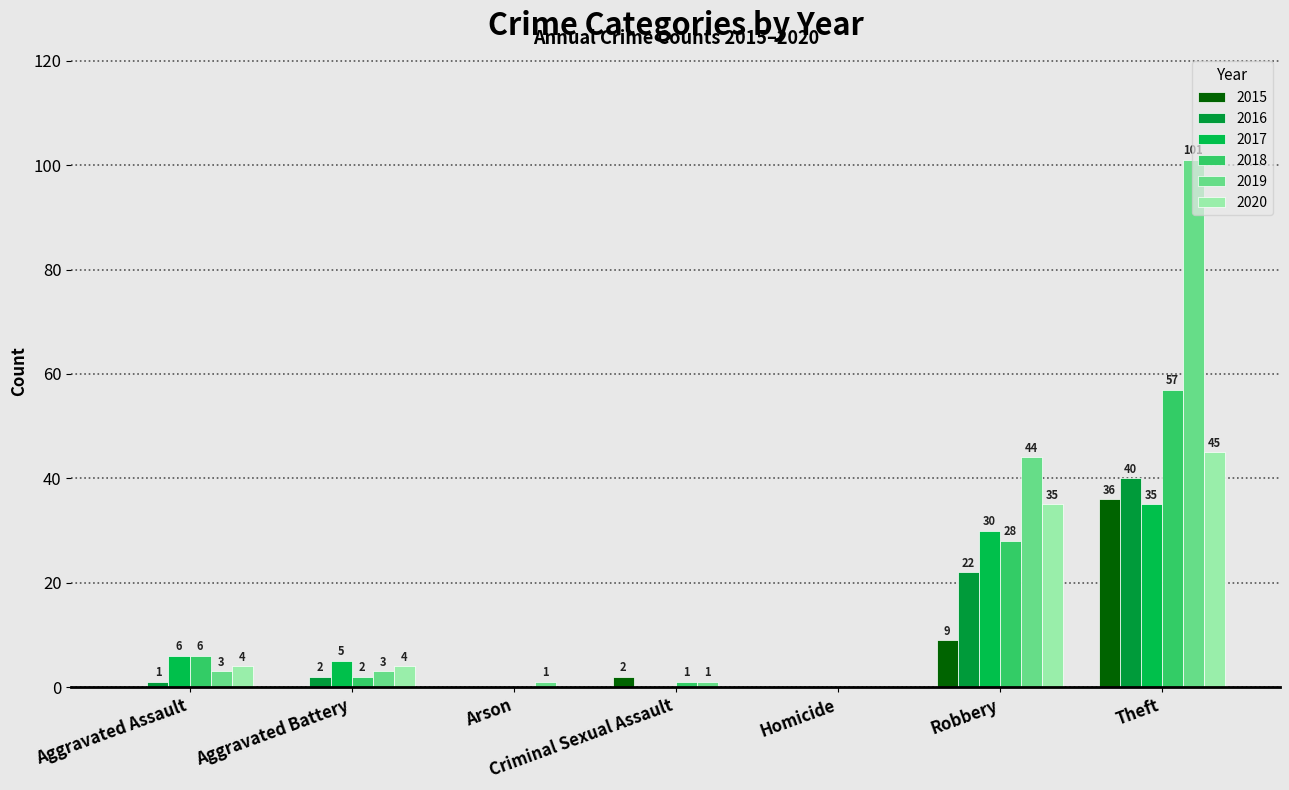

Between Aggravated Battery and Criminal Sexual Assault, which series saw the biggest shift?

2017